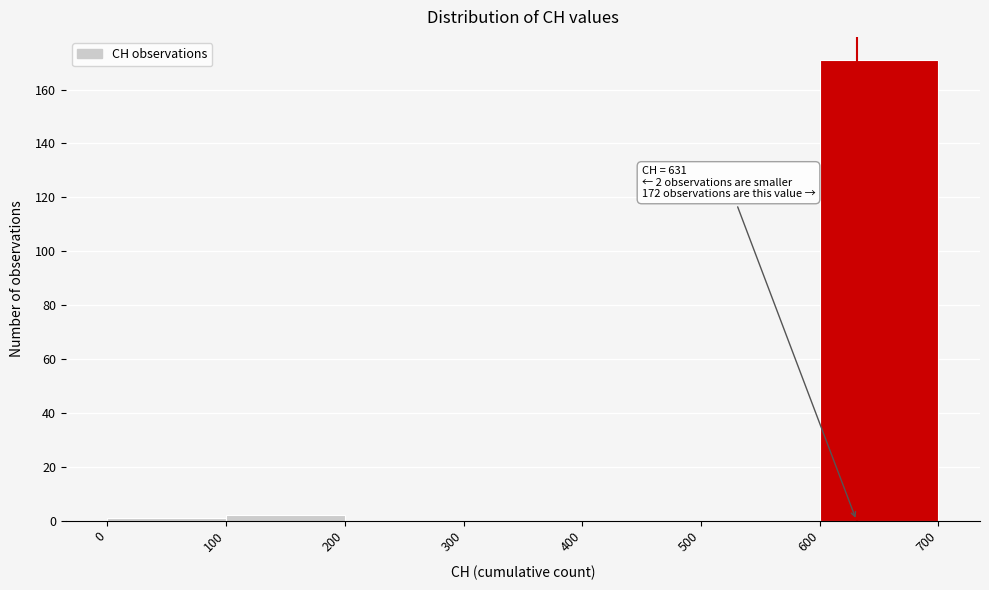

Over which range of the x-axis is the bar tallest?

600 to 700